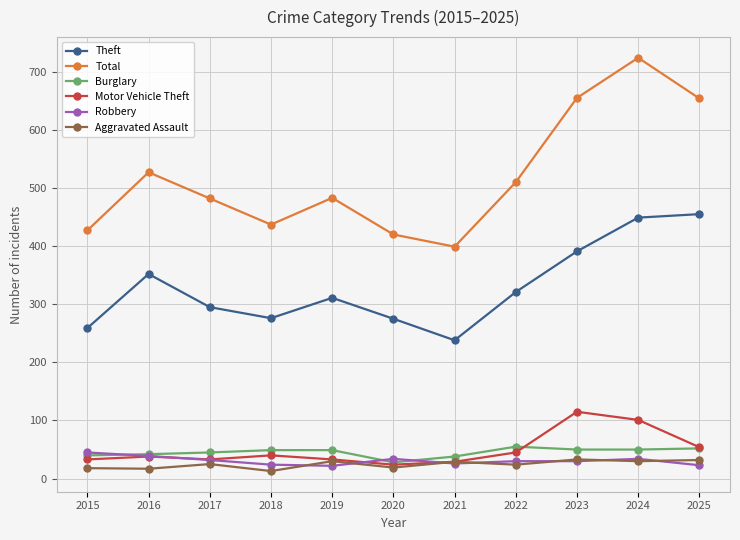

Where is the first local minimum for Total?

2018